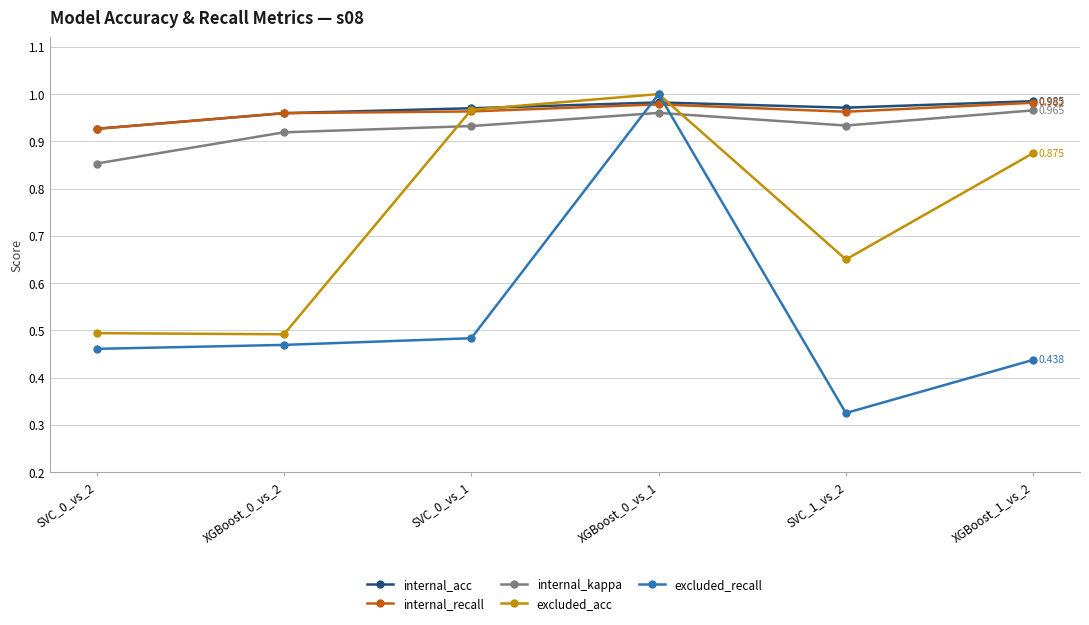

Where is the first local maximum for excluded_acc?

XGBoost_0_vs_1